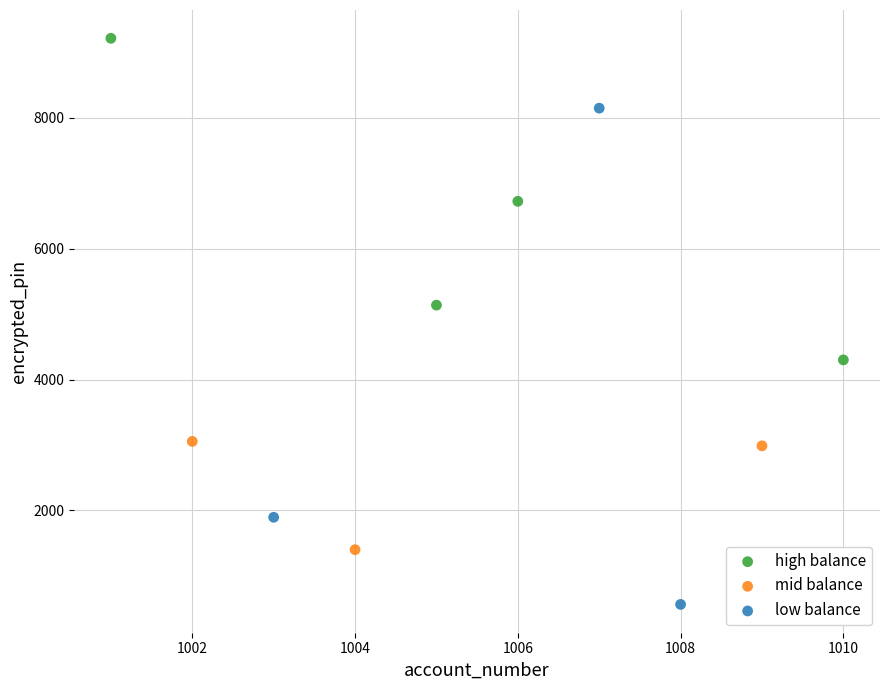

Which series has the largest Y range (max minus min)?

low balance